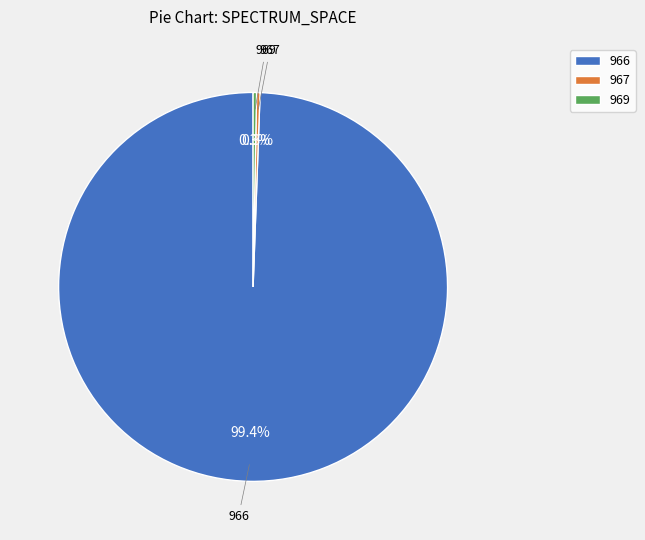

How many segments does this pie chart have?

3